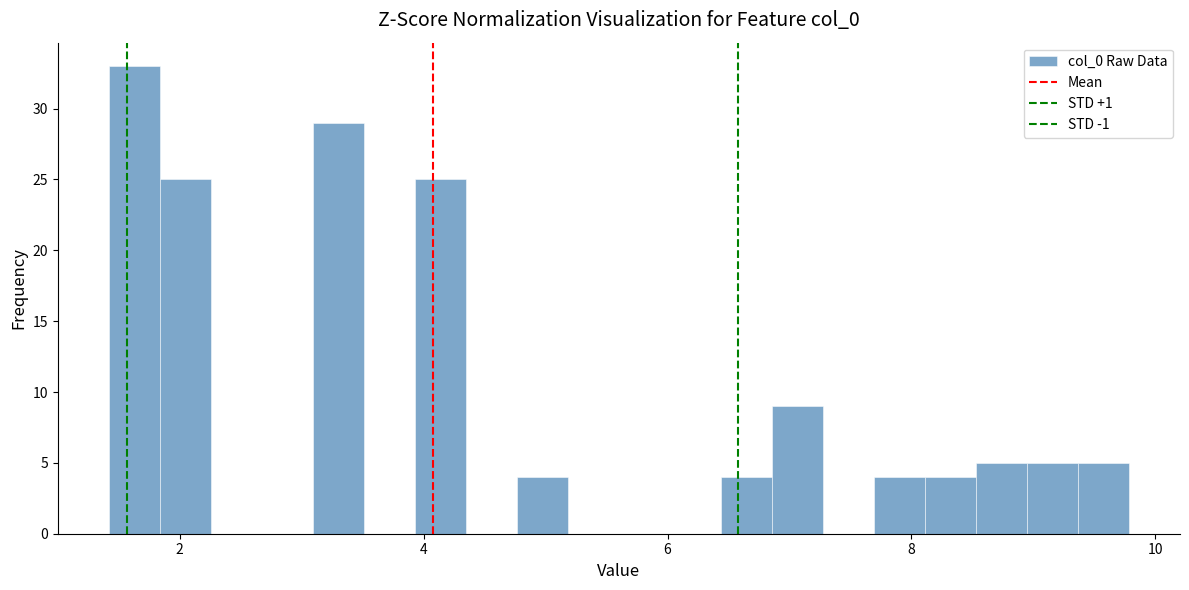

Read against the x-axis, roughly where is the centre of the tallest bar?

1.6